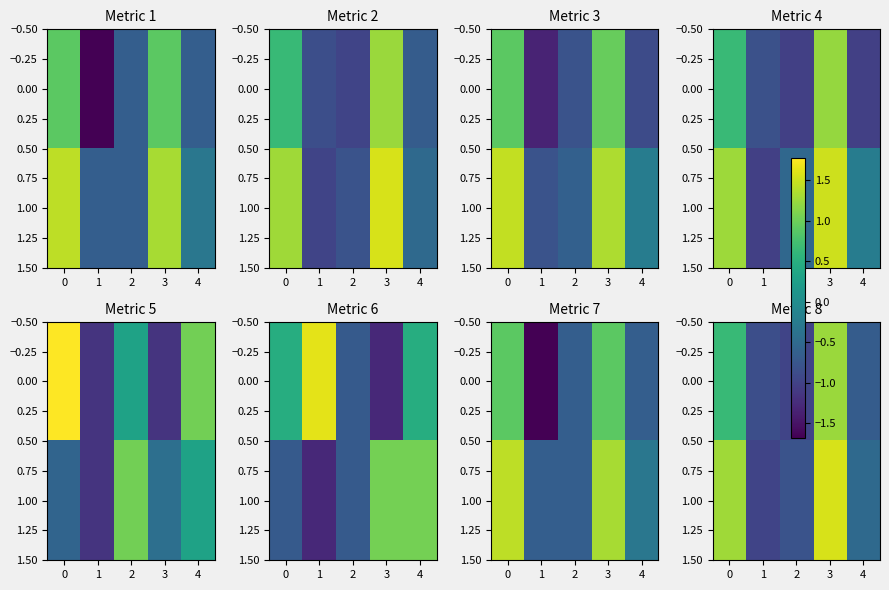

Is the value of 0.00 at 3 greater than the value of 1.00 at 3?

No